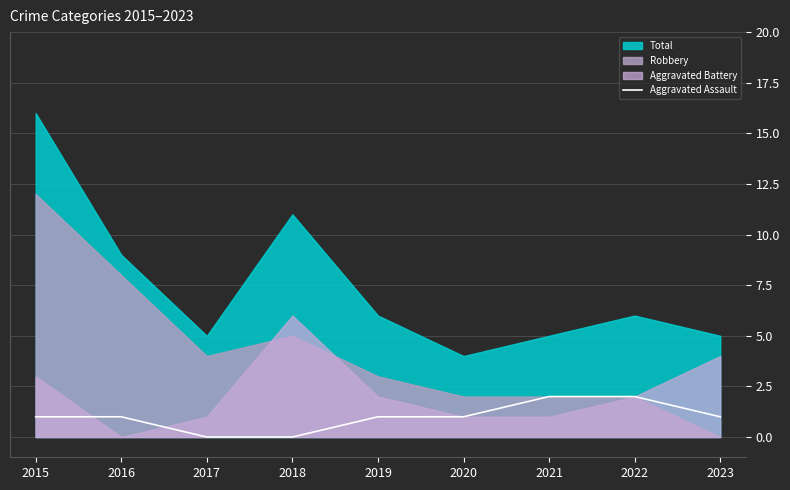

Which has a higher value, 2017 or 2018?

2017